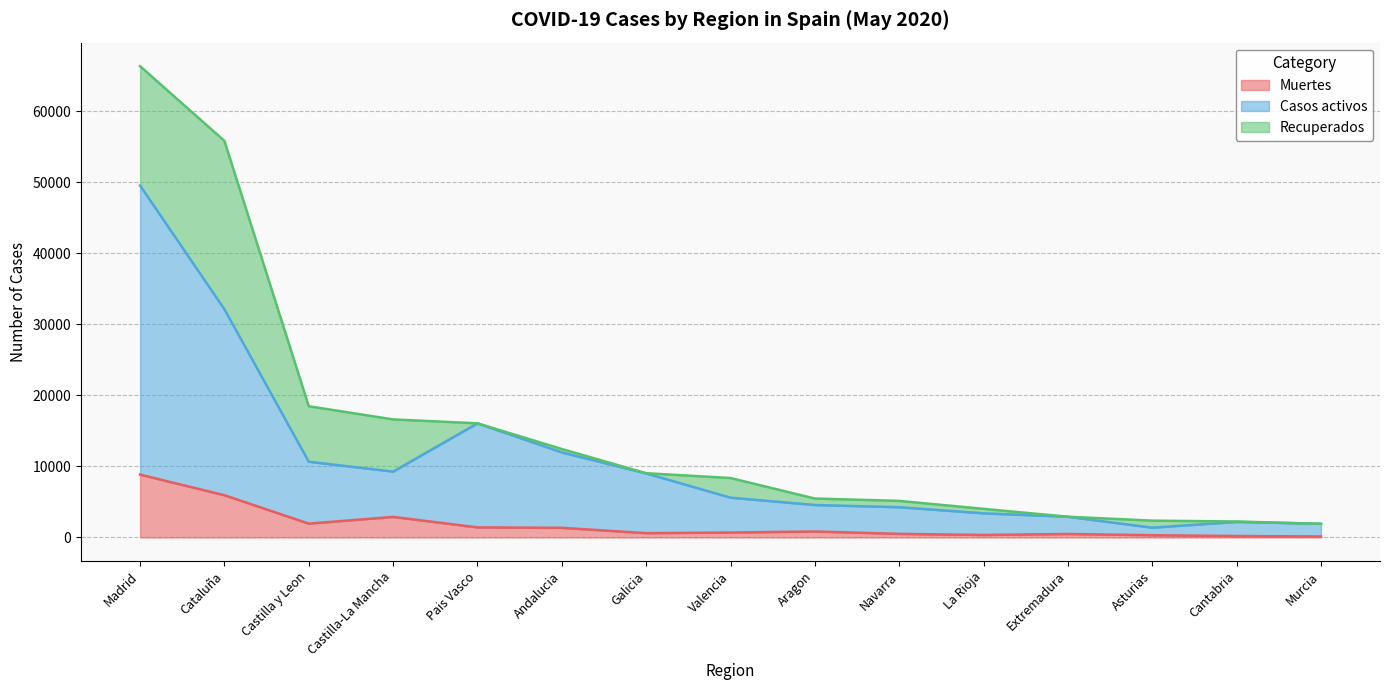

True or false: Casos activos and Muertes intersect in this chart.

False